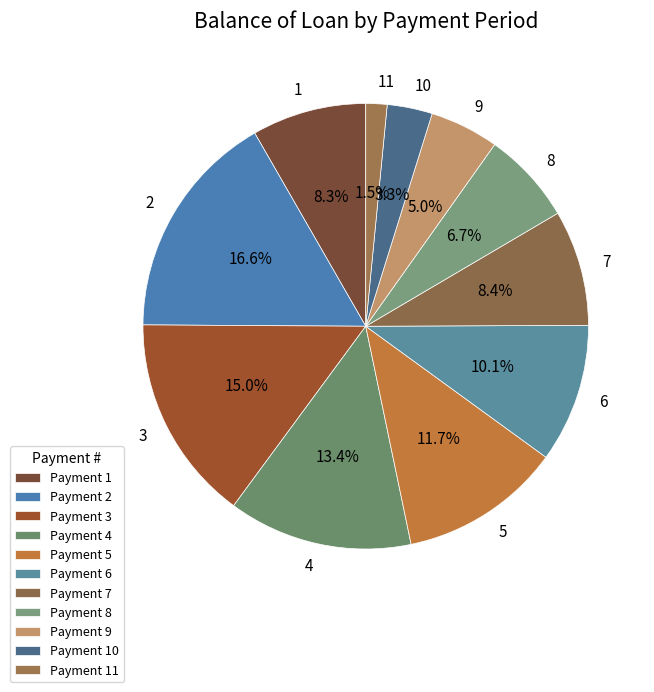

Which slice is the largest?

2